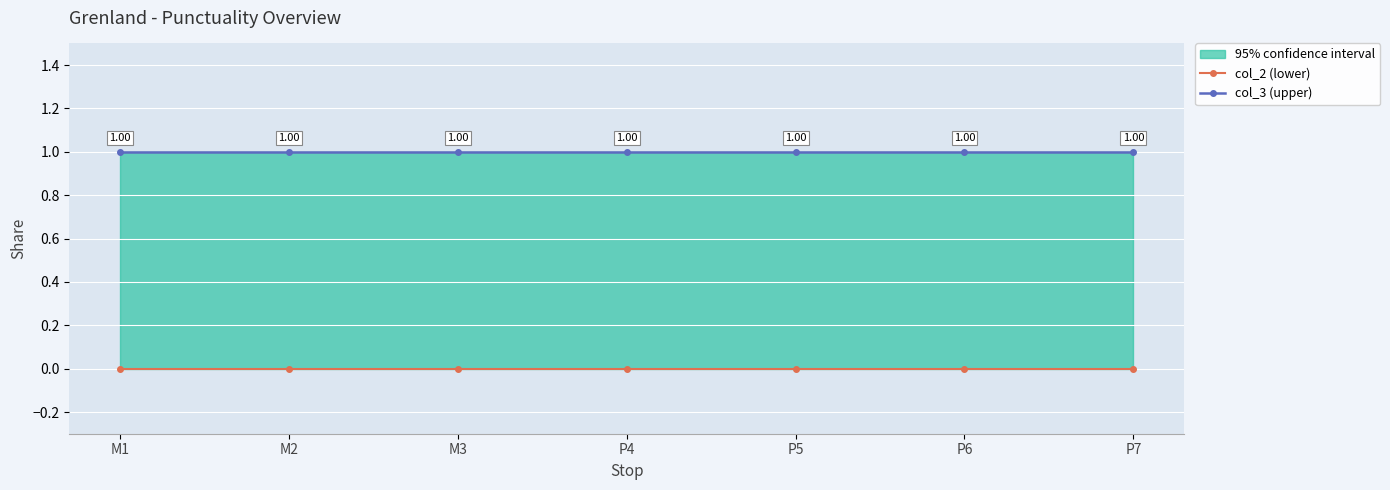

True or false: col_2 (lower) and col_3 (upper) intersect in this chart.

False